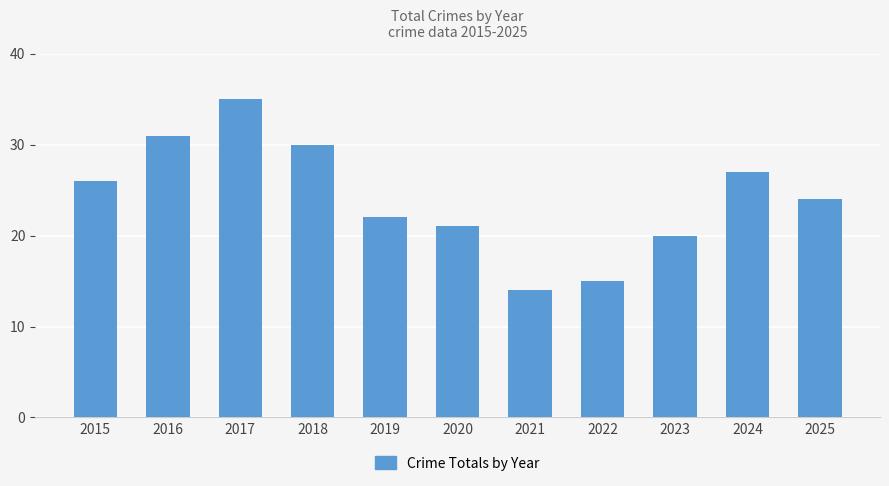

Which category has the lowest value across all series?

2021